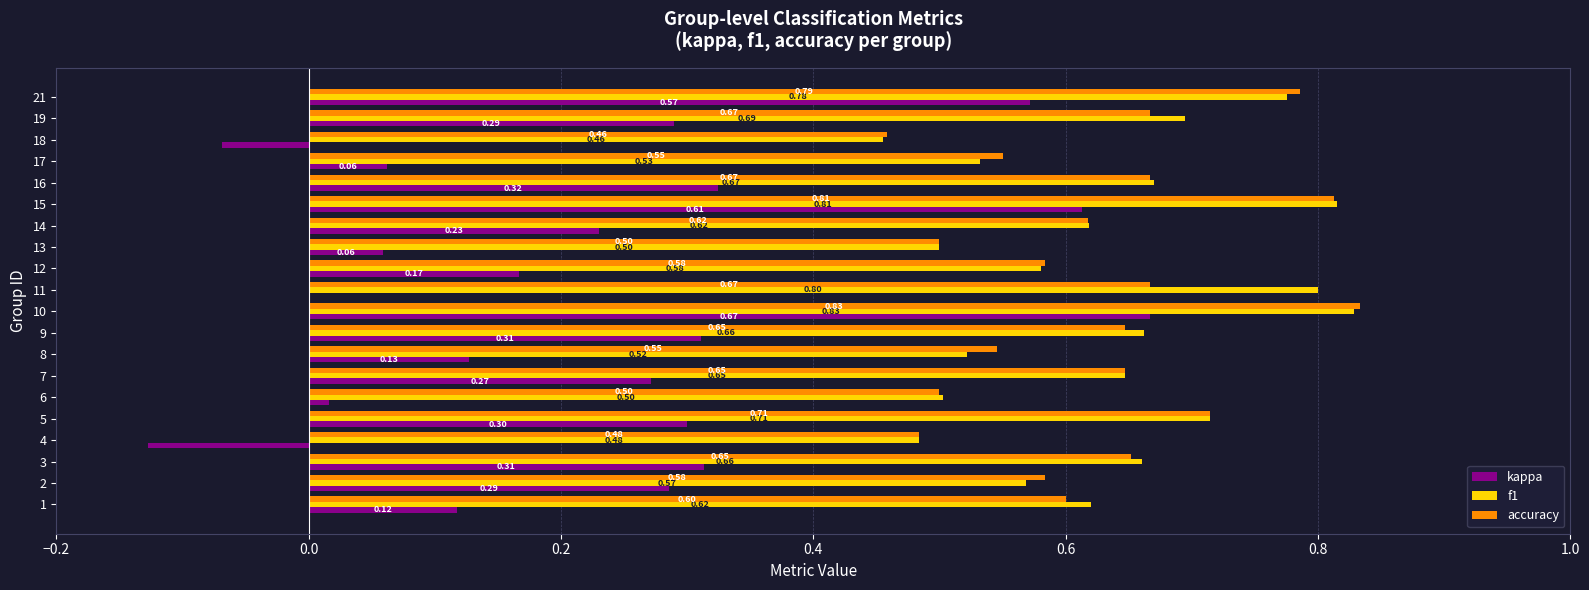

Is the value of kappa at 14 greater than the value of f1 at 18?

No